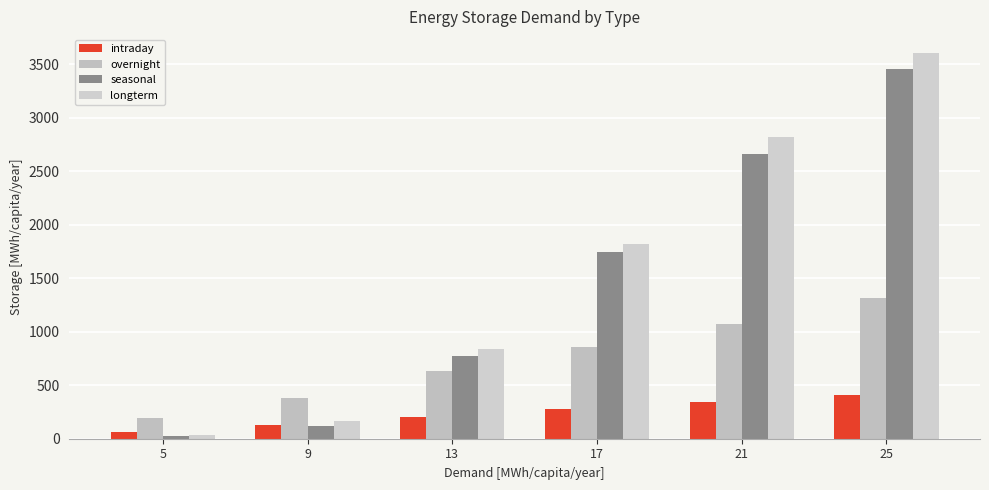

The value of overnight at 21 is 1076.0. True or false?

True